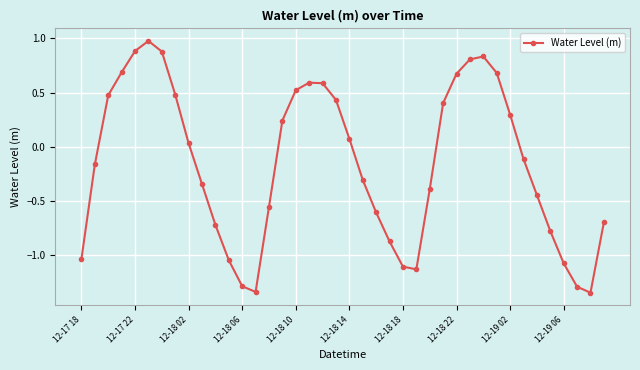

Count the number of categories in the chart.

40